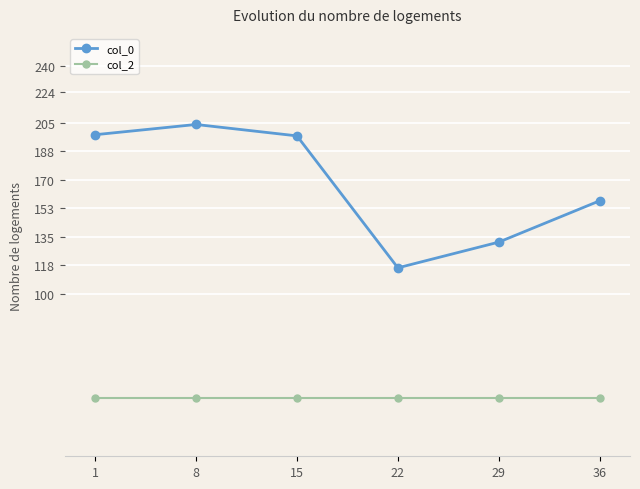

At which category does col_0 reach its first local valley?

22